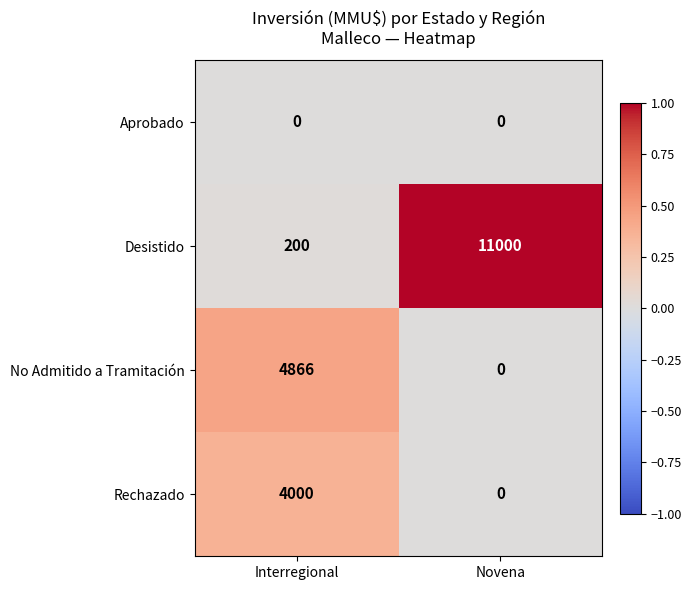

Which series has the widest spread of values?

Desistido